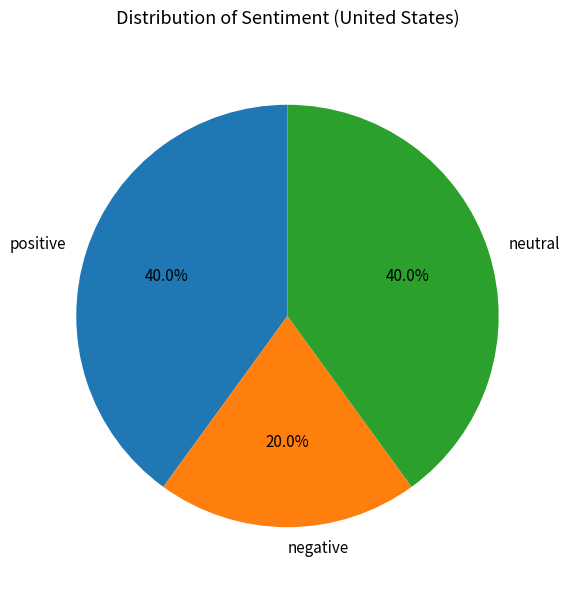

To the nearest percent, what is the average slice percentage?

33%